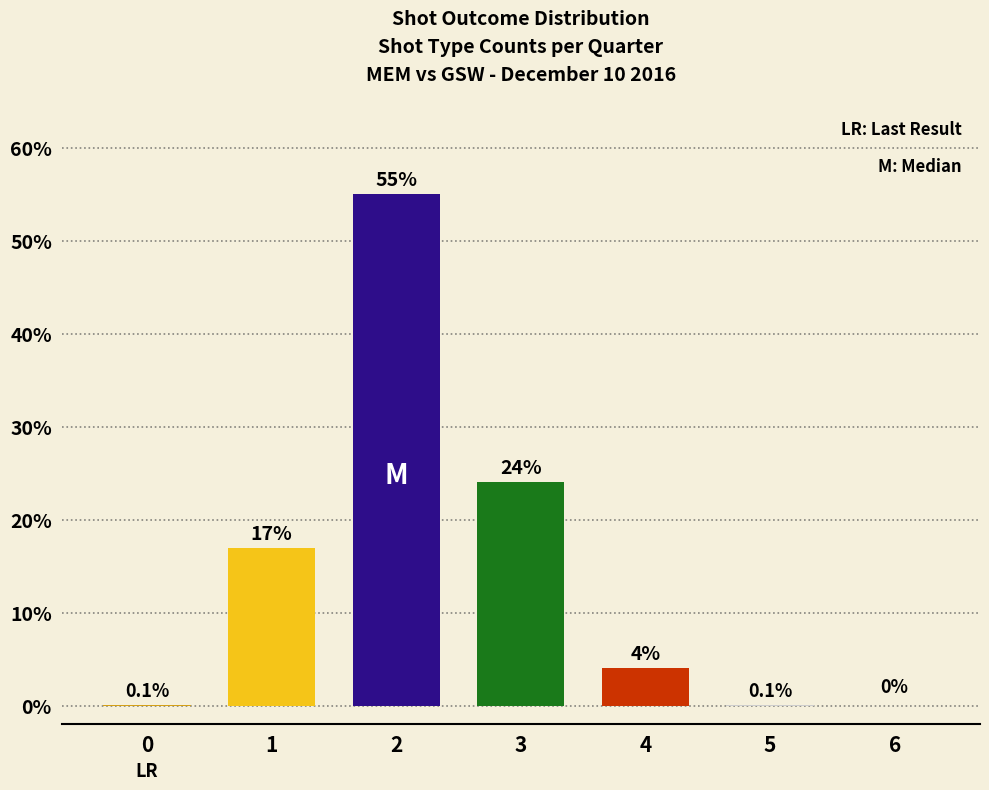

What is the difference between the values at 3 and 6?

24.0